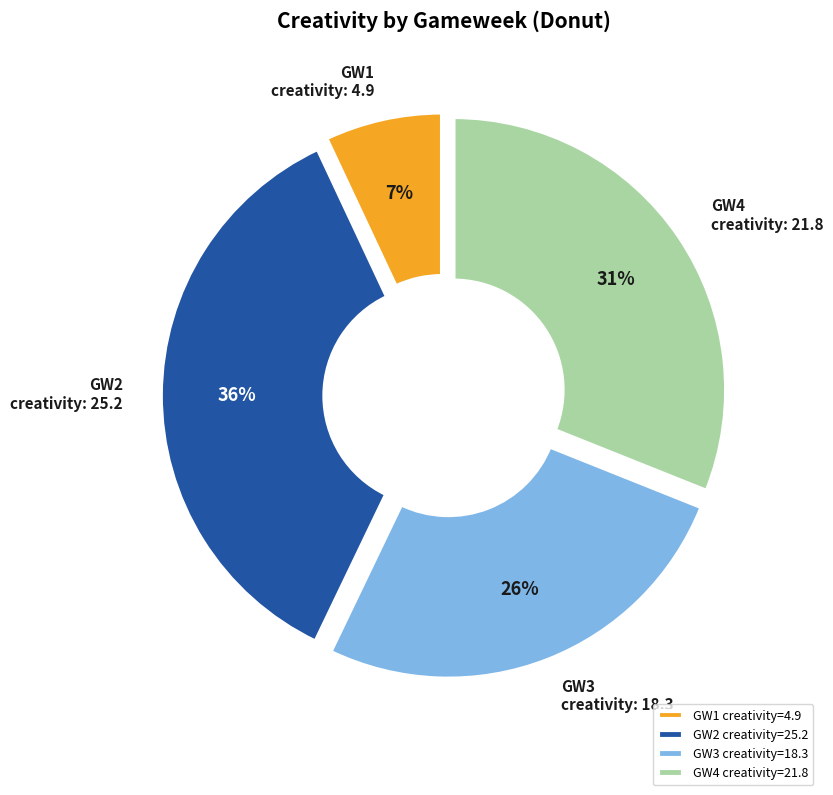

Does any single category account for the majority?

No